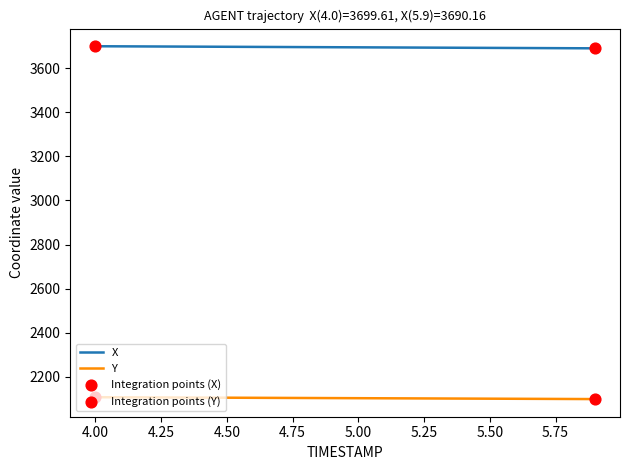

True or false: Y and X cross at least once.

False